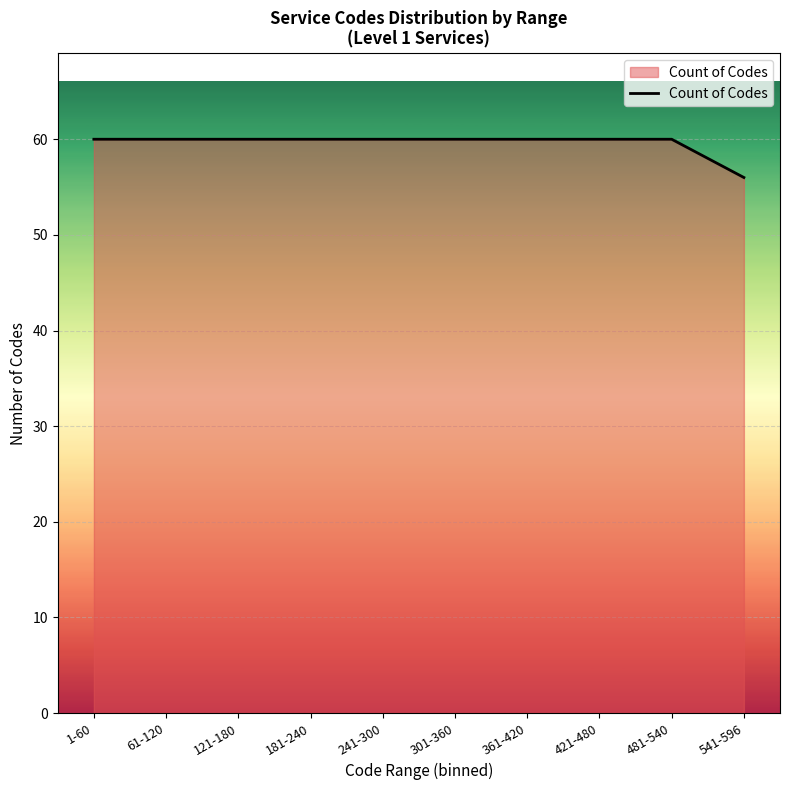

True or false: the data shows 80 at 301-360.

False